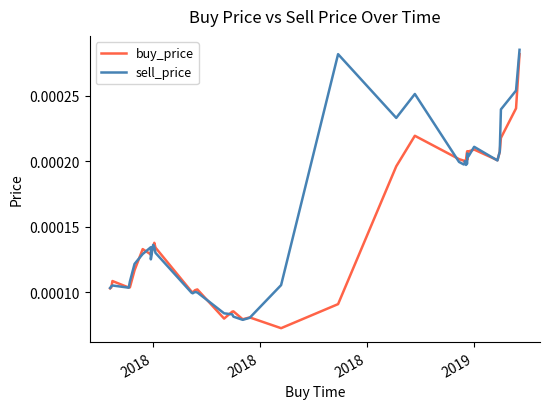

Which series changed the most between 4 and 19?

sell_price